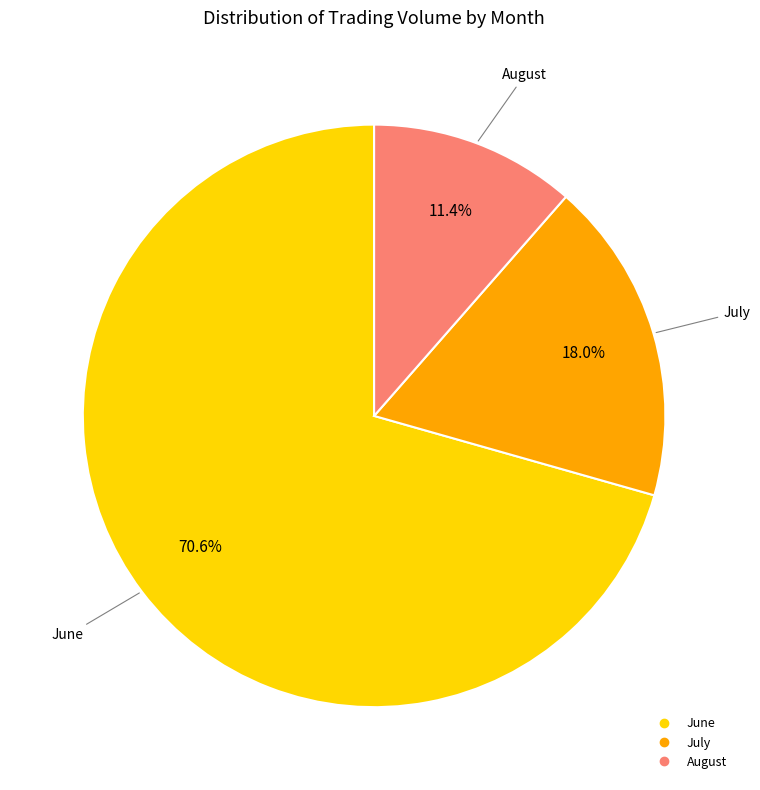

Is there a majority slice in this chart?

Yes